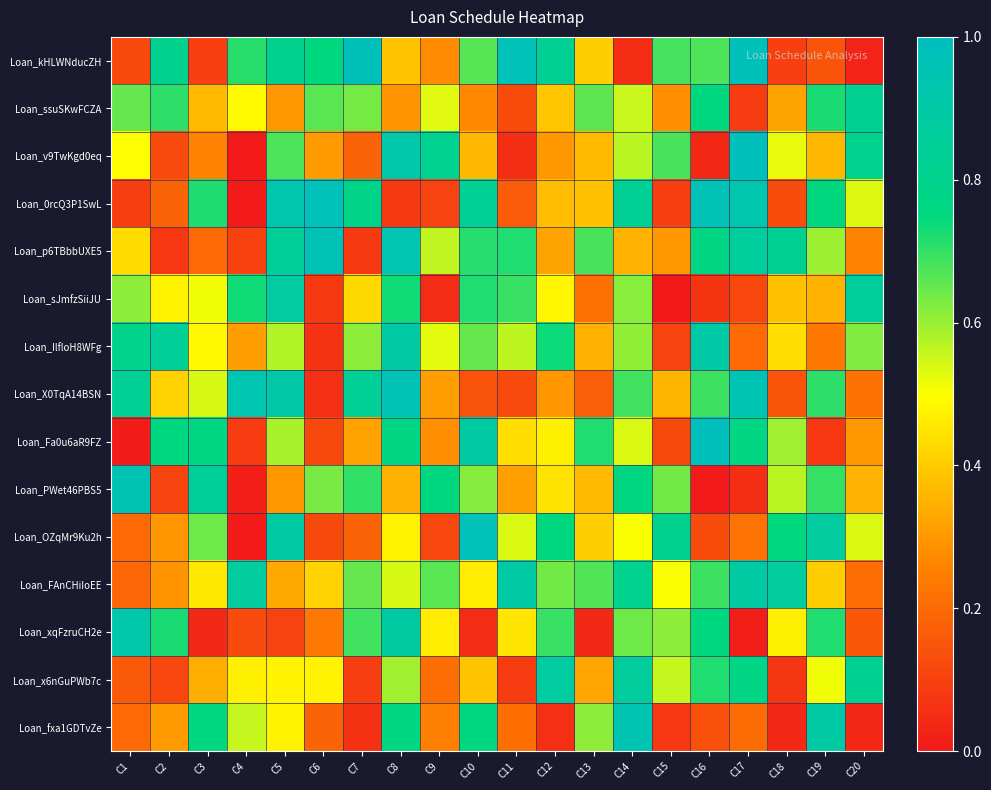

What is the spread (max minus min) of values at C5?

0.8